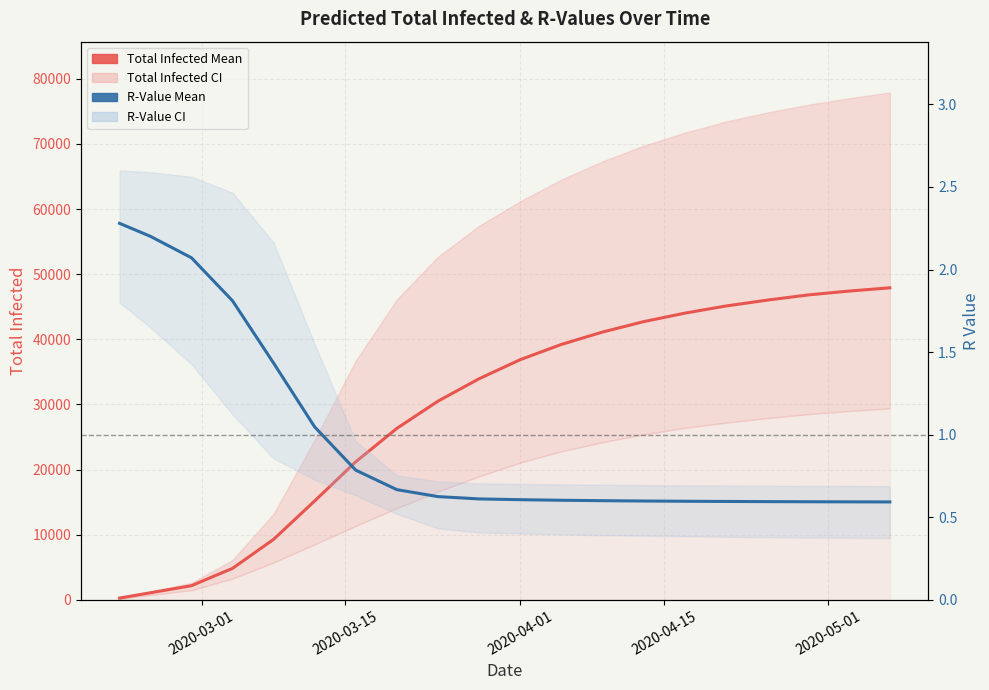

True or false: Total Infected Mean and R-Value Mean cross at least once.

False